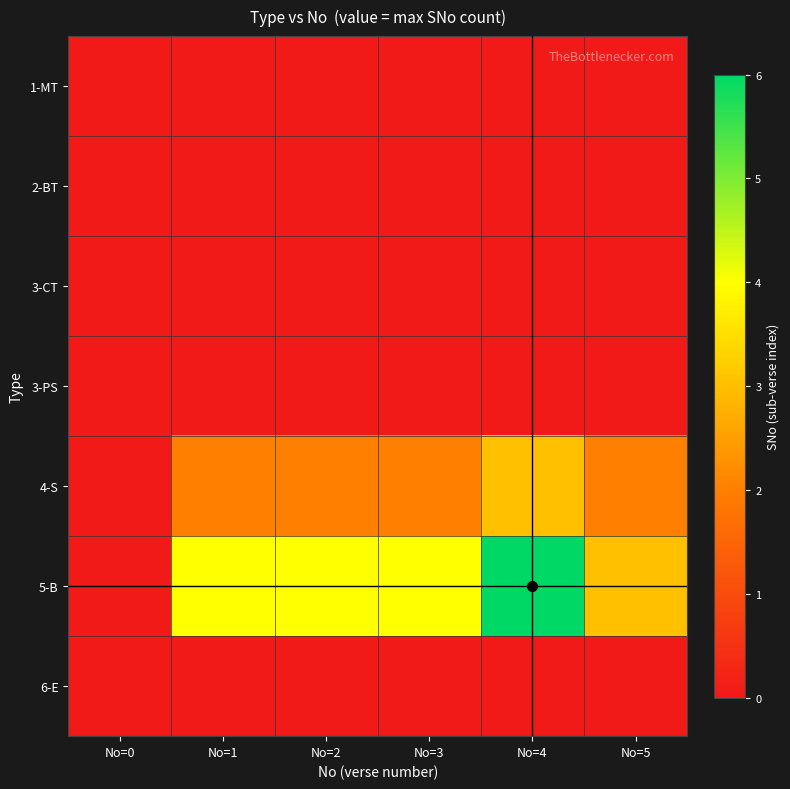

Reading left to right, extract all data points from this chart.

1-MT: No=0=0	No=1=0	No=2=0	No=3=0	No=4=0	No=5=0
2-BT: No=0=0	No=1=0	No=2=0	No=3=0	No=4=0	No=5=0
3-CT: No=0=0	No=1=0	No=2=0	No=3=0	No=4=0	No=5=0
3-PS: No=0=0	No=1=0	No=2=0	No=3=0	No=4=0	No=5=0
4-S: No=0=0	No=1=2	No=2=2	No=3=2	No=4=3	No=5=2
5-B: No=0=0	No=1=4	No=2=4	No=3=4	No=4=6	No=5=3
6-E: No=0=0	No=1=0	No=2=0	No=3=0	No=4=0	No=5=0